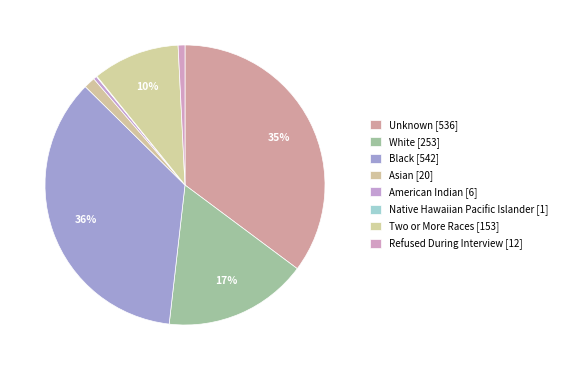

Do Black and Native Hawaiian Pacific Islander together represent more than half of the pie?

No